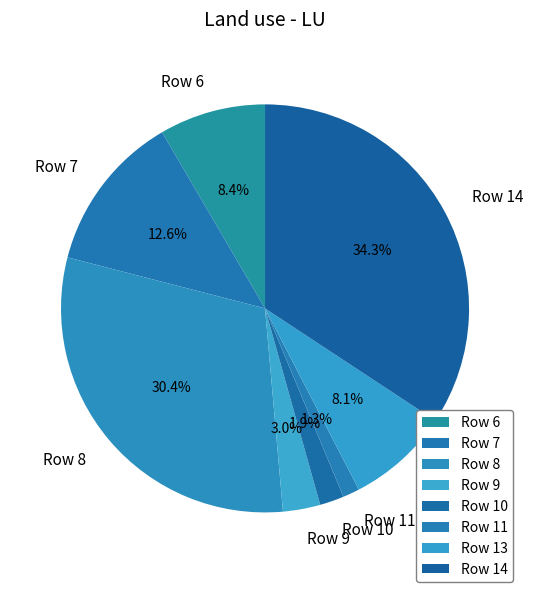

Is there a majority slice in this chart?

No